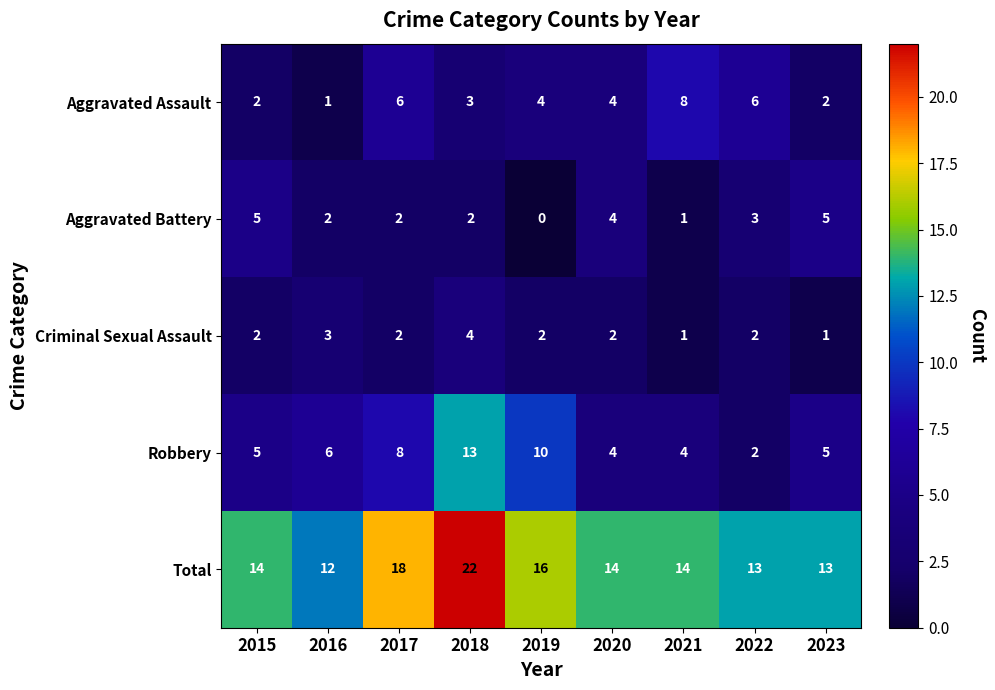

The Aggravated Battery series shows 1 at 2017. True or false?

False